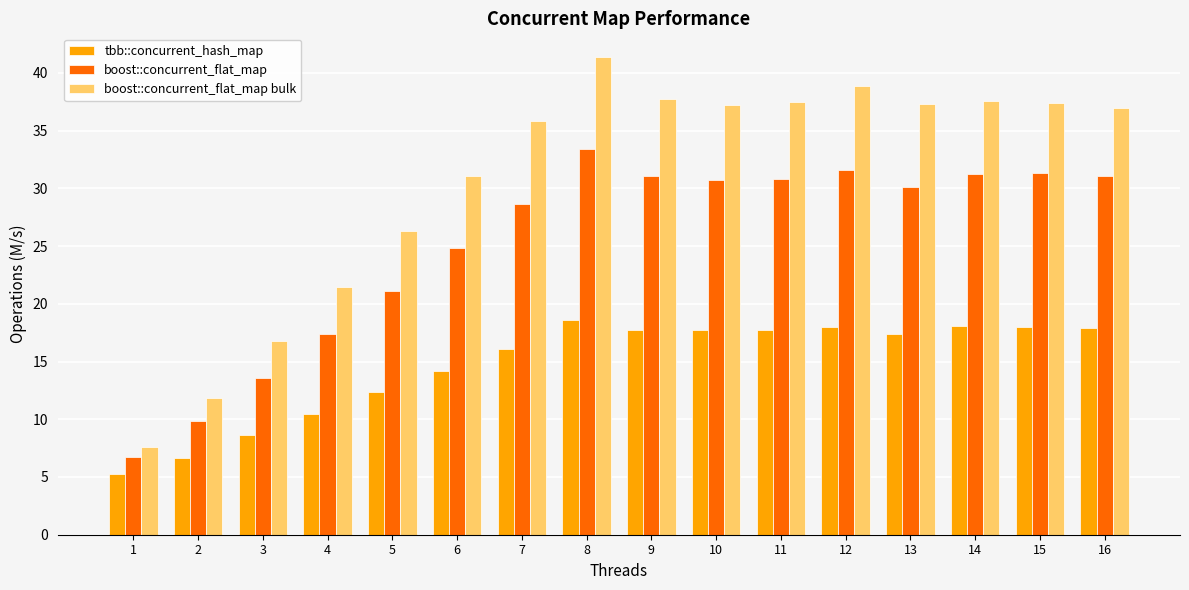

What is the value of the boost::concurrent_flat_map bulk bar at the 2nd from the left?

11.8